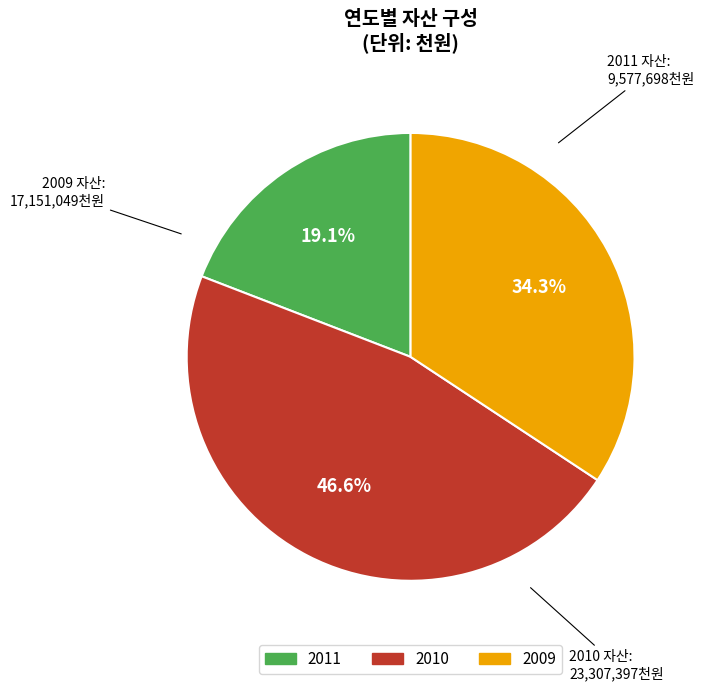

The 2010 slice represents 47% of the pie. True or false?

True